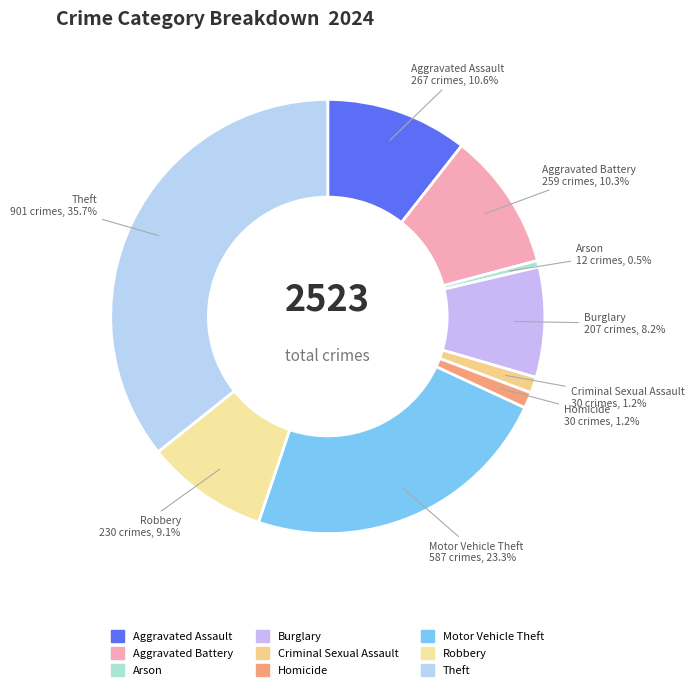

Is there any slice that represents more than half of the pie?

No